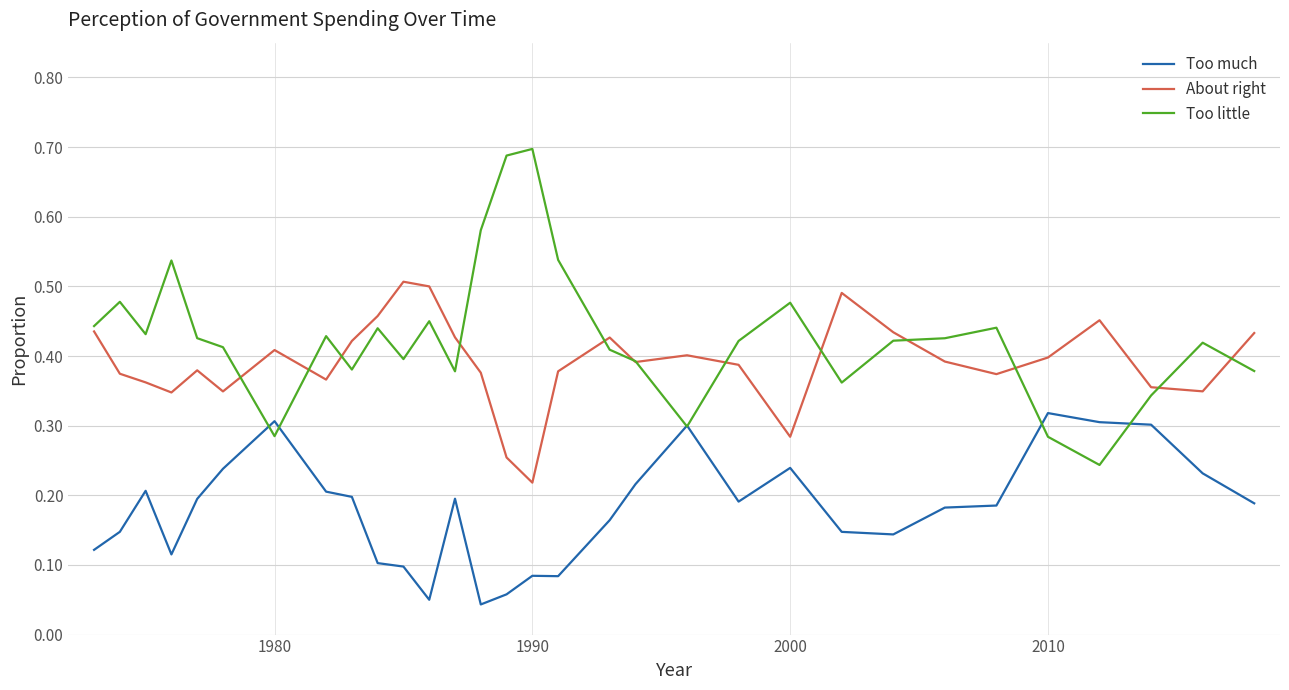

True or false: Too much and About right cross at least once.

False